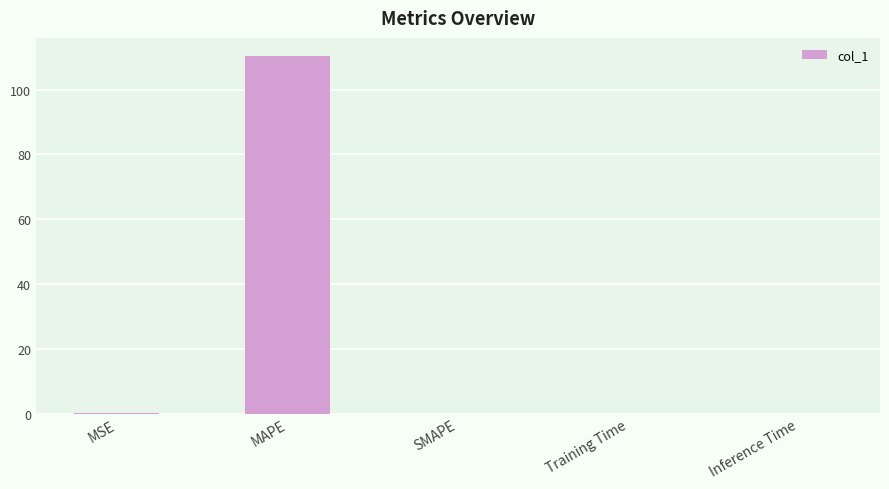

What is the sum of the values at Training Time and MSE?

0.1